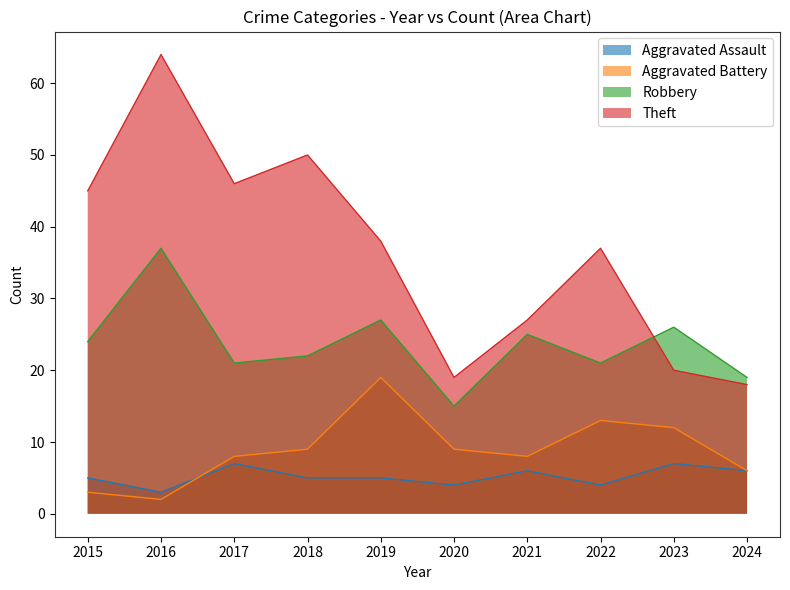

Which series ends up on top after the final intersection of Theft and Robbery?

Robbery